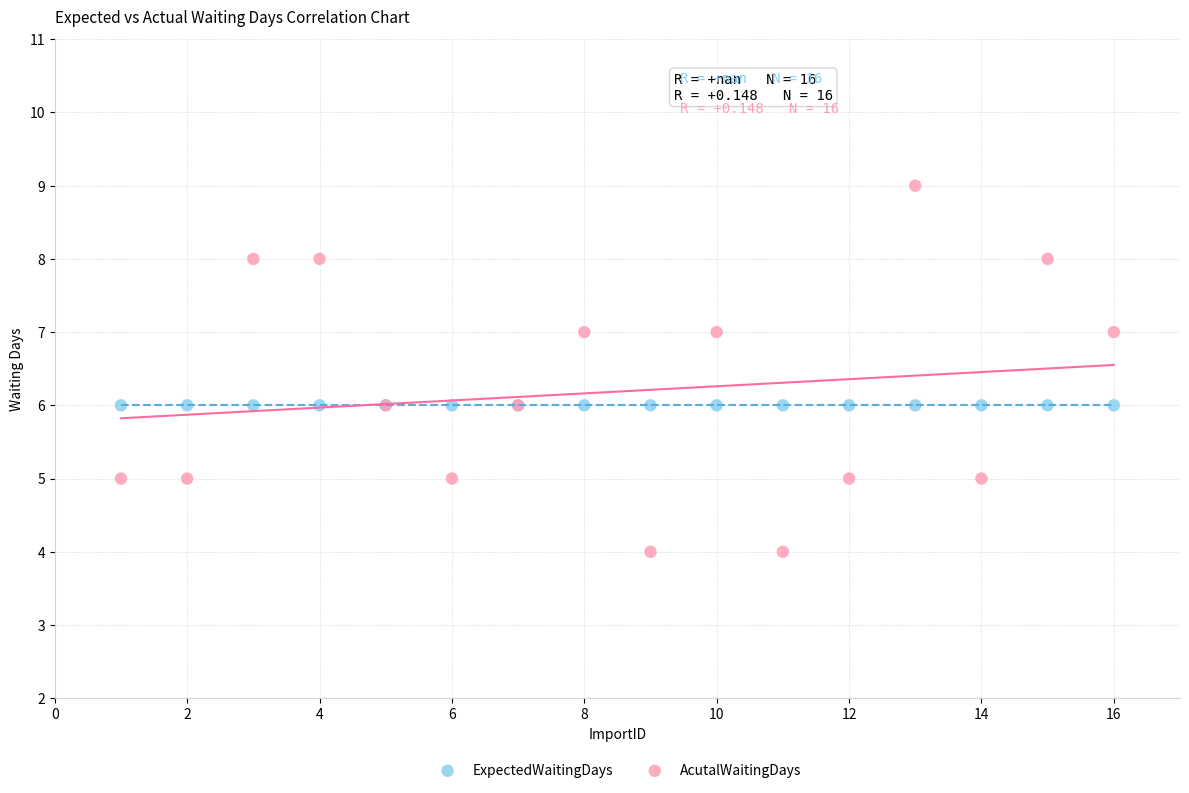

Which series contains the lowest Y value?

AcutalWaitingDays